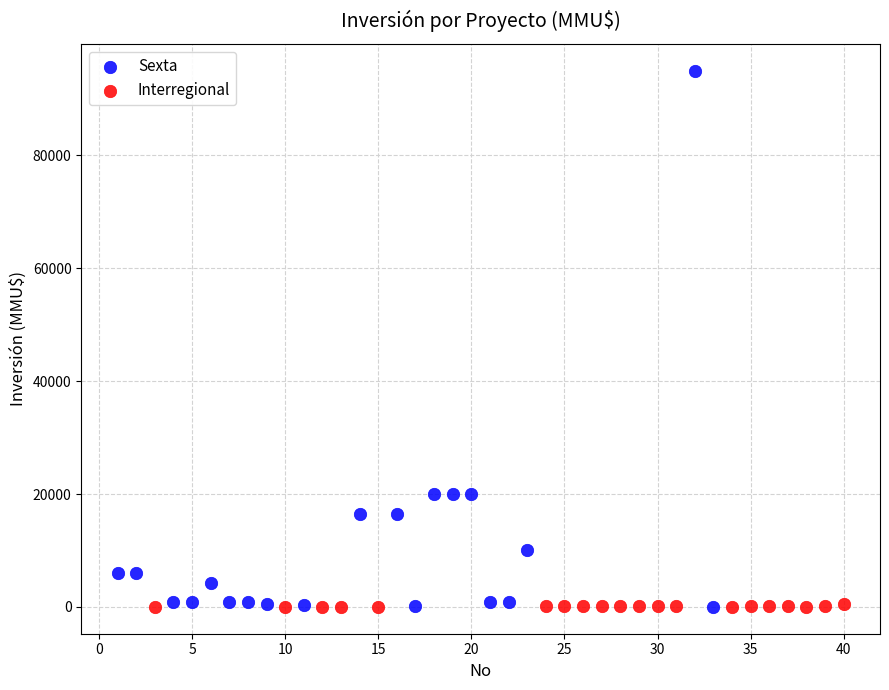

What are all the series names shown in the legend?

Sexta, Interregional